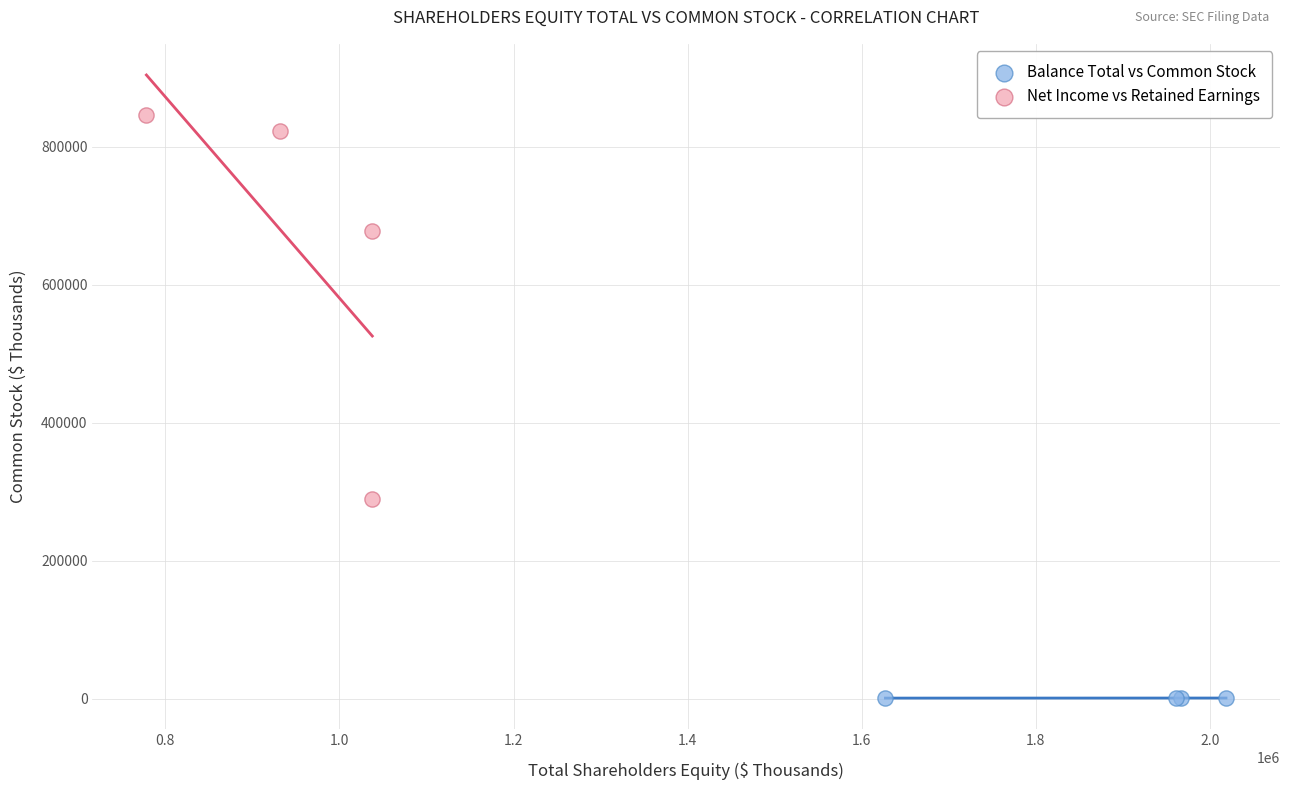

Which series reaches the minimum Y coordinate?

Balance Total vs Common Stock